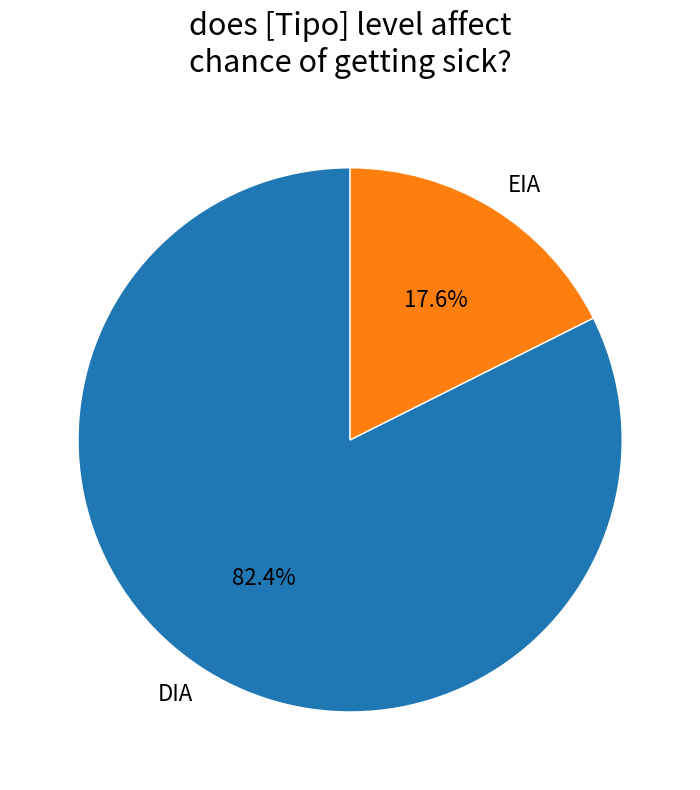

Is there any slice that represents more than half of the pie?

Yes